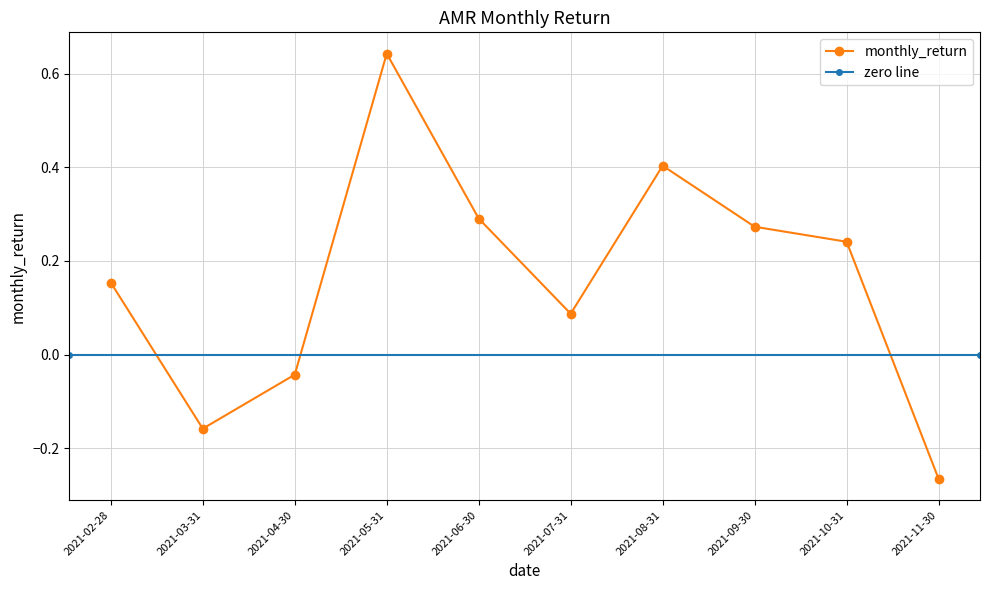

What is the sum of all values?

1.6